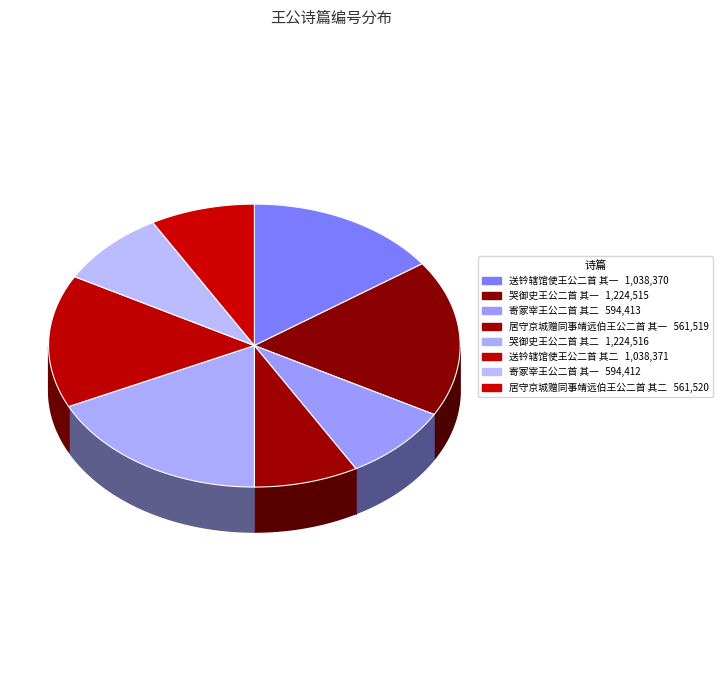

Which slice is the smallest?

居守京城赠同事靖远伯王公二首 其一